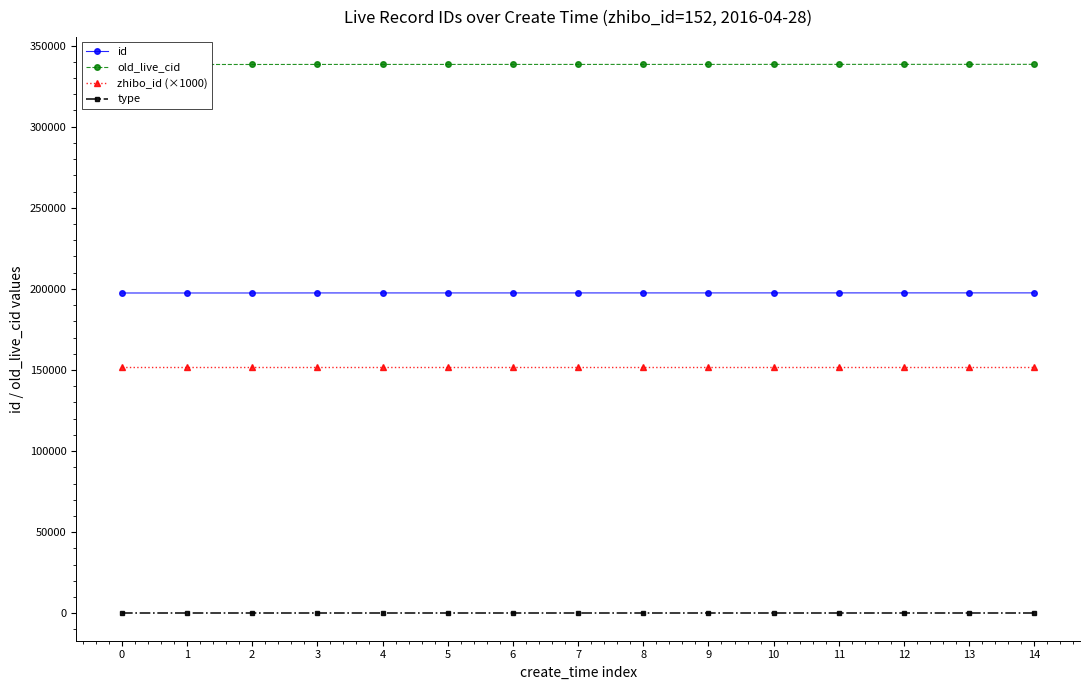

Reading left to right, transcribe all the data shown in this chart.

id: 197449	197454	197456	197487	197490	197491	197492	197493	197498	197499	197508	197510	197513	197516	197517
old_live_cid: 338316	338321	338323	338354	338357	338358	338359	338360	338365	338366	338387	338391	338399	338410	338413
zhibo_id (×1000): 152000	152000	152000	152000	152000	152000	152000	152000	152000	152000	152000	152000	152000	152000	152000
type: 0	0	0	0	0	0	0	0	0	0	0	0	0	0	0